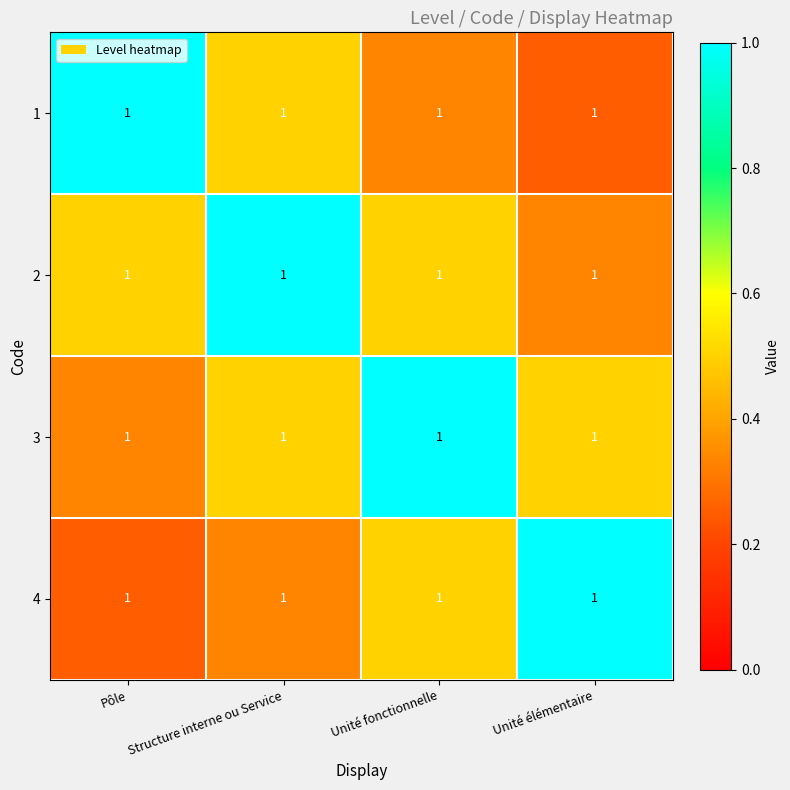

Which category has the highest value across all series?

Pôle